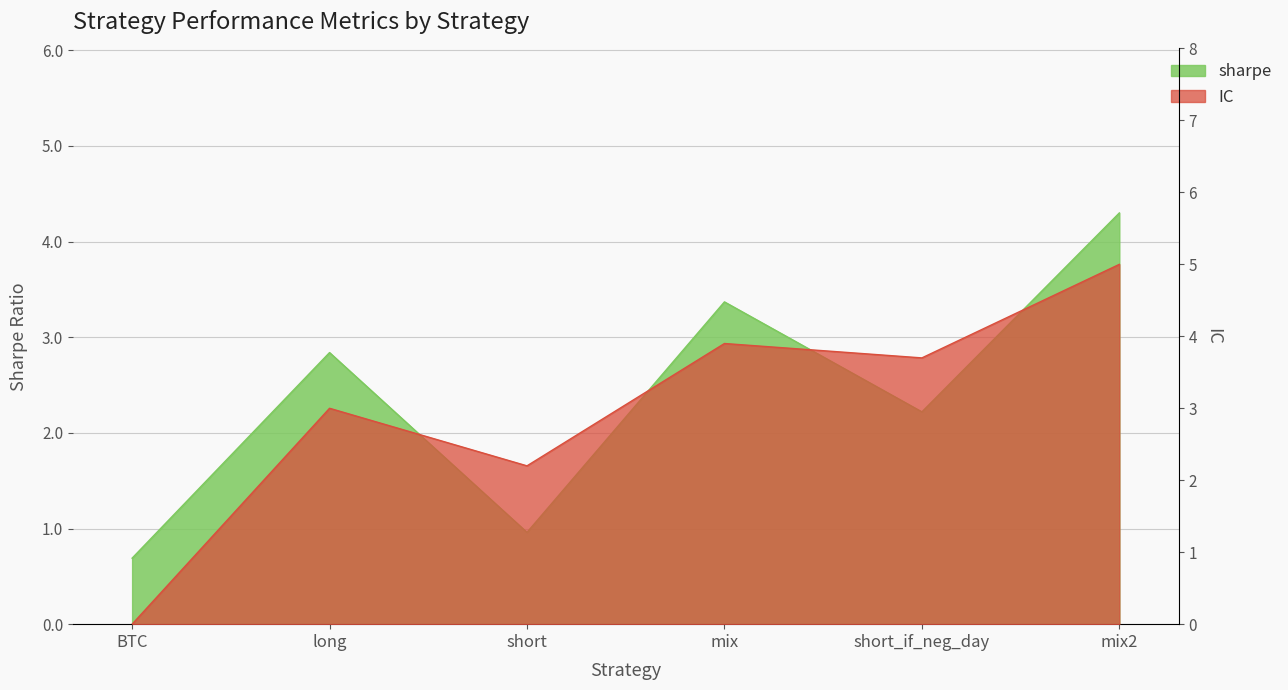

At which label does sharpe first exceed 2?

long